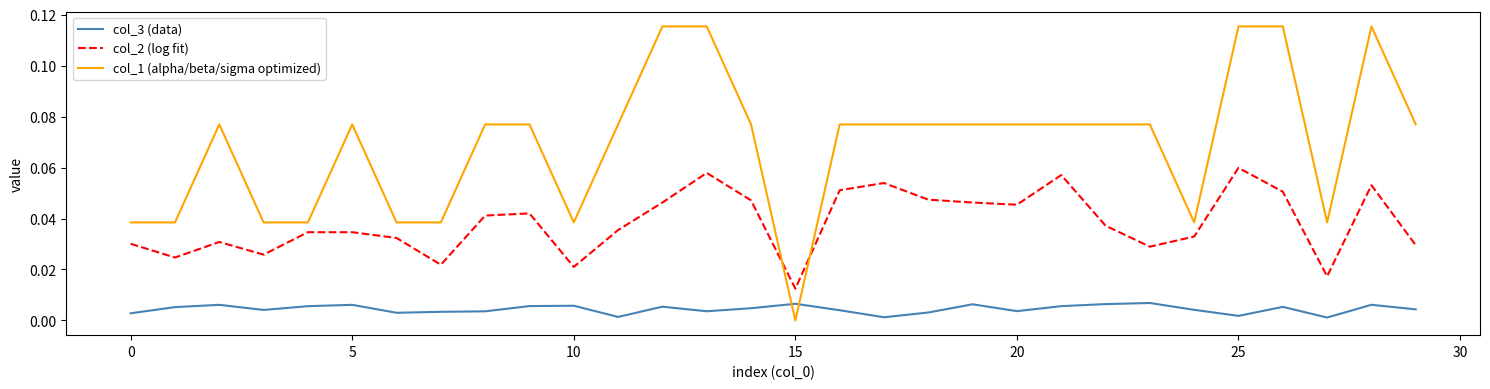

Which series has the largest total across all categories?

col_1 (alpha/beta/sigma optimized)